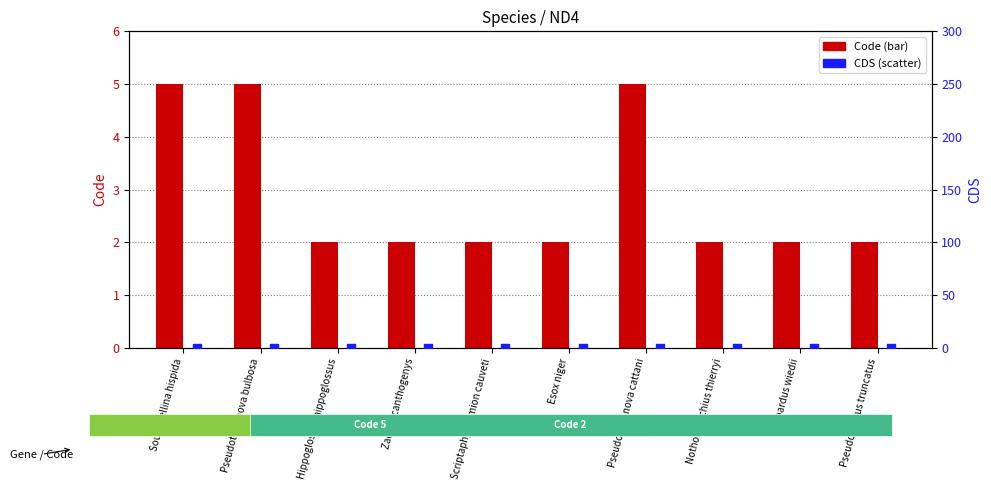

Which series reaches the maximum Y coordinate?

Code